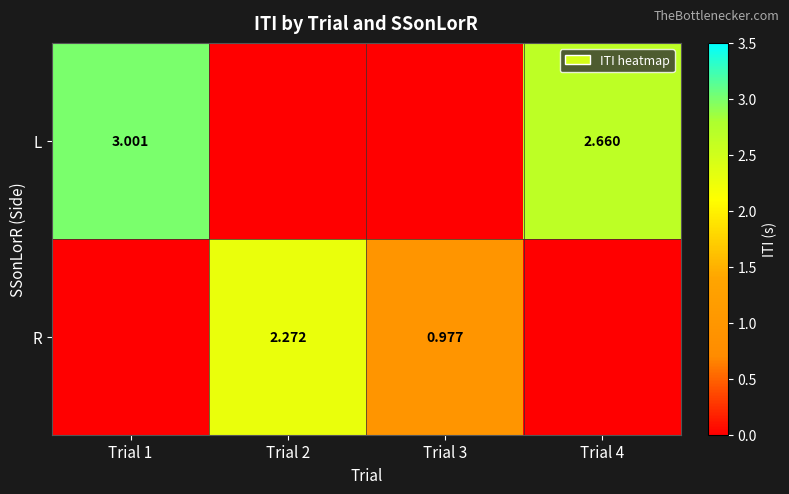

Where is L nearest to the value 1?

Trial 2